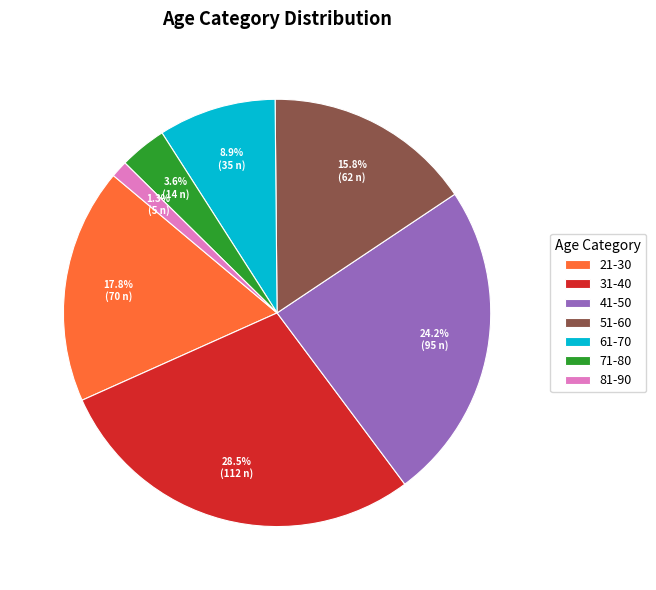

How many segments does this pie chart have?

7